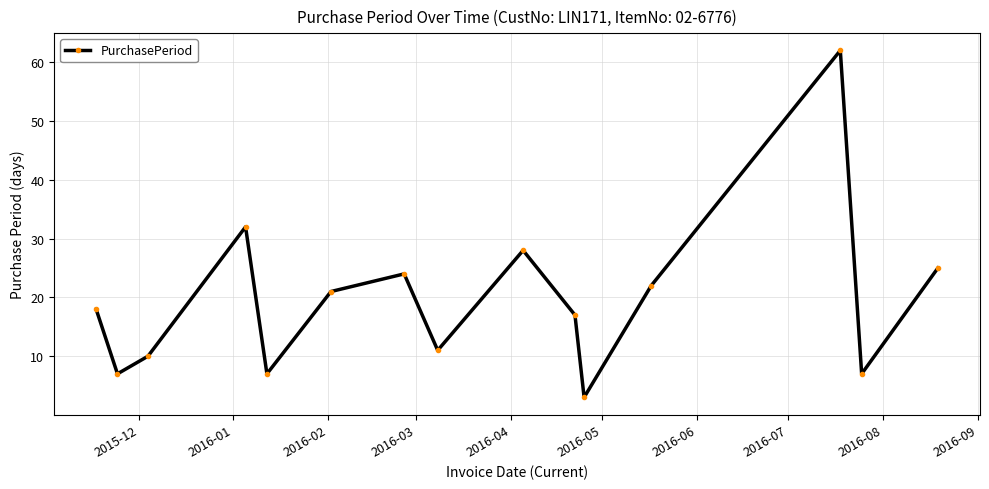

What is the greatest value displayed?

62